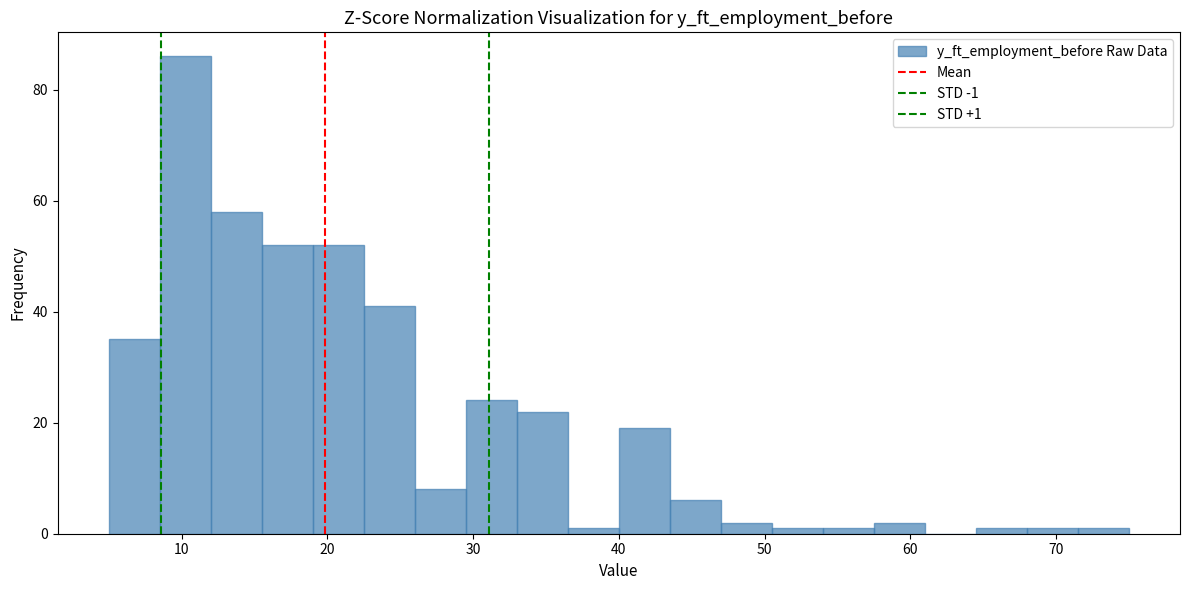

Read against the x-axis, roughly where is the centre of the tallest bar?

10